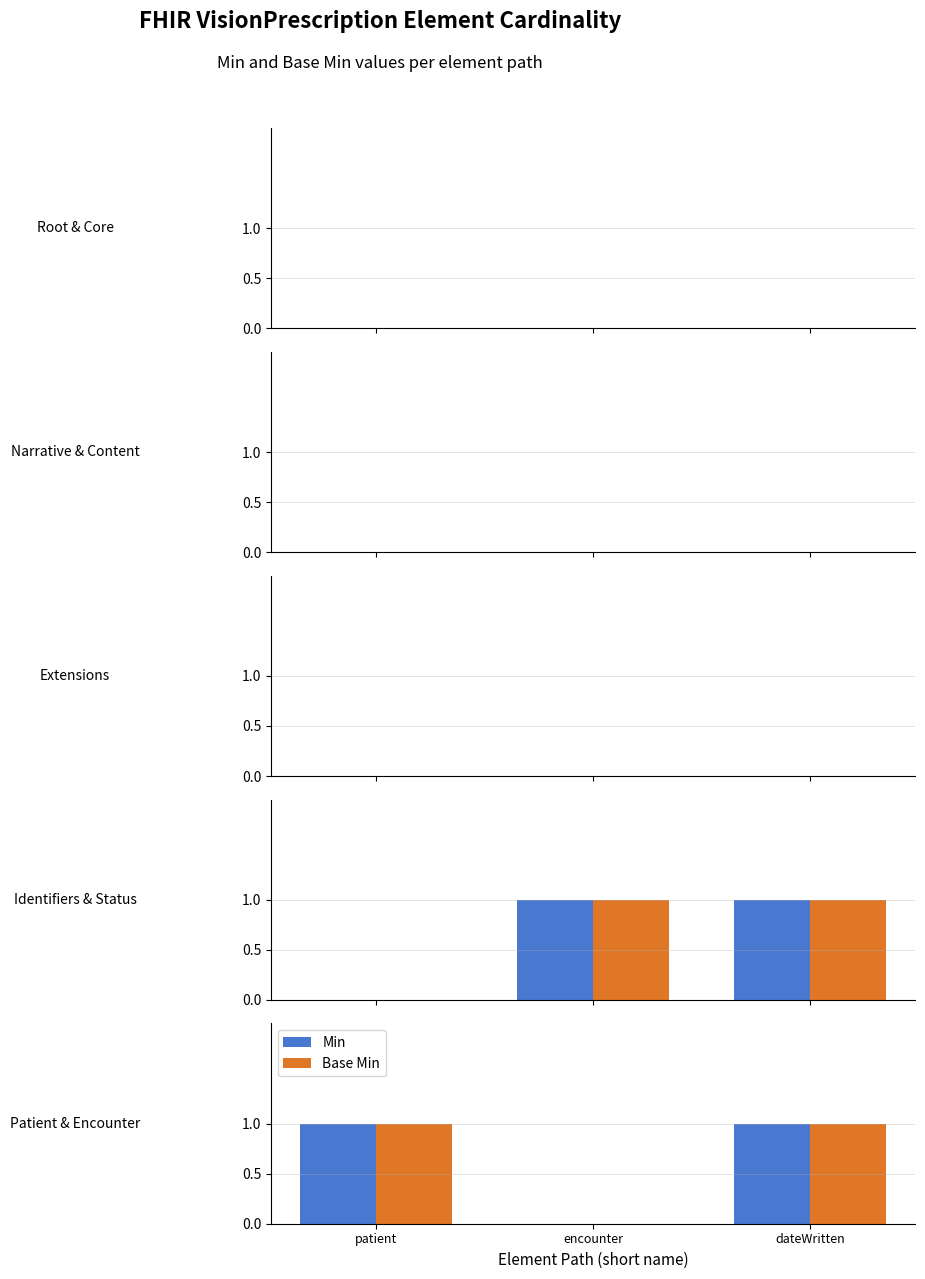

What is the label of the 1st bar from the left?

patient